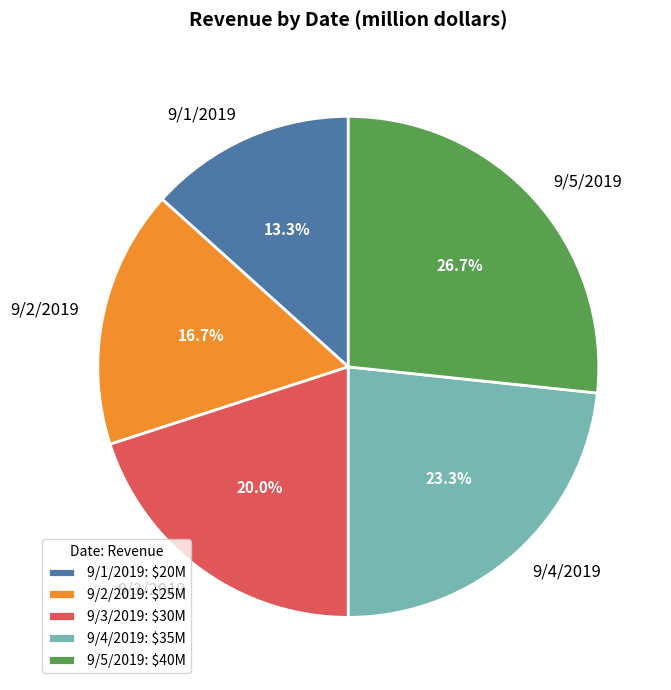

What portion of the pie excludes 9/4/2019?

76.7%